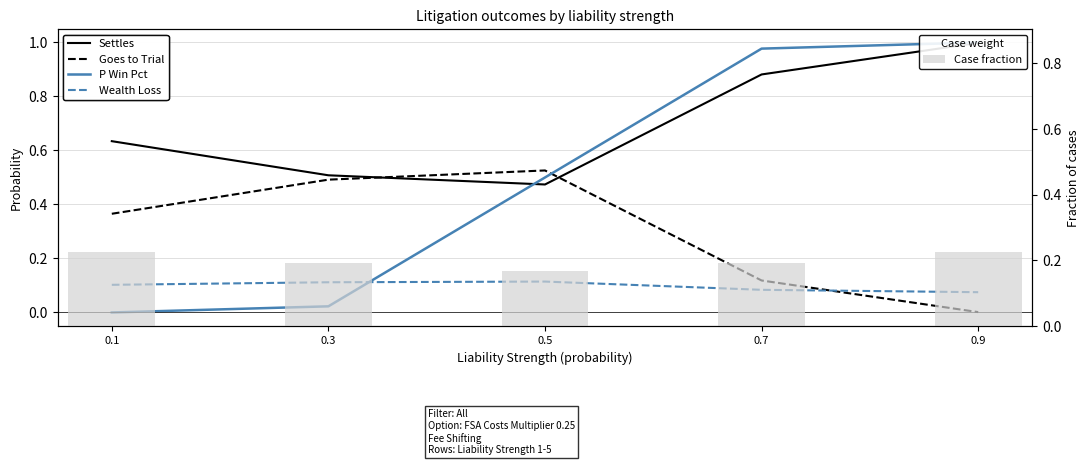

What is the total value across all series at 0.9?

2.3